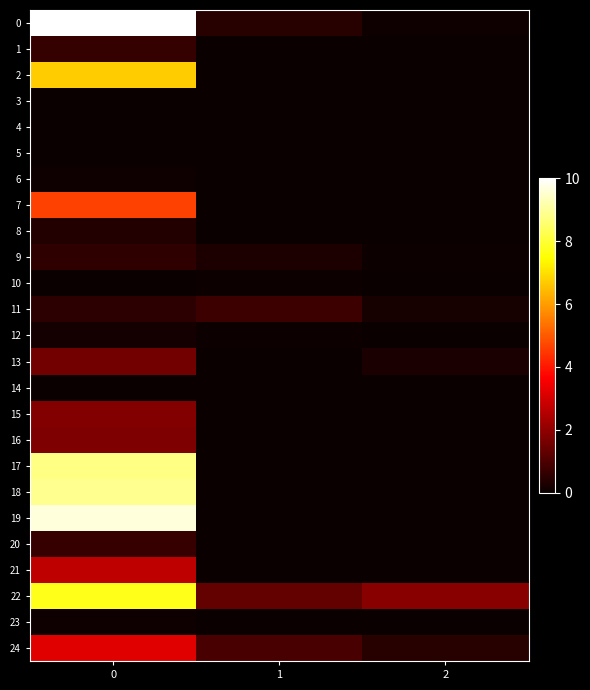

Reading left to right, what are all the values shown in this chart?

0: 0=10.0	1=0.5	2=0.1
1: 0=0.6	1=0.0	2=0.0
2: 0=6.7	1=0.0	2=0.0
3: 0=0.0	1=0.0	2=0.0
4: 0=0.0	1=0.0	2=0.0
5: 0=0.0	1=0.0	2=0.0
6: 0=0.1	1=0.0	2=0.0
7: 0=4.6	1=0.0	2=0.0
8: 0=0.4	1=0.0	2=0.0
9: 0=0.6	1=0.3	2=0.1
10: 0=0.0	1=0.1	2=0.0
11: 0=0.5	1=0.7	2=0.2
12: 0=0.2	1=0.1	2=0.0
13: 0=1.6	1=0.0	2=0.2
14: 0=0.0	1=0.0	2=0.0
15: 0=1.8	1=0.0	2=0.0
16: 0=1.7	1=0.0	2=0.0
17: 0=8.8	1=0.0	2=0.0
18: 0=8.9	1=0.0	2=0.0
19: 0=9.6	1=0.0	2=0.0
20: 0=0.7	1=0.0	2=0.0
21: 0=2.7	1=0.0	2=0.0
22: 0=7.7	1=1.3	2=1.9
23: 0=0.1	1=0.0	2=0.0
24: 0=3.2	1=1.0	2=0.5